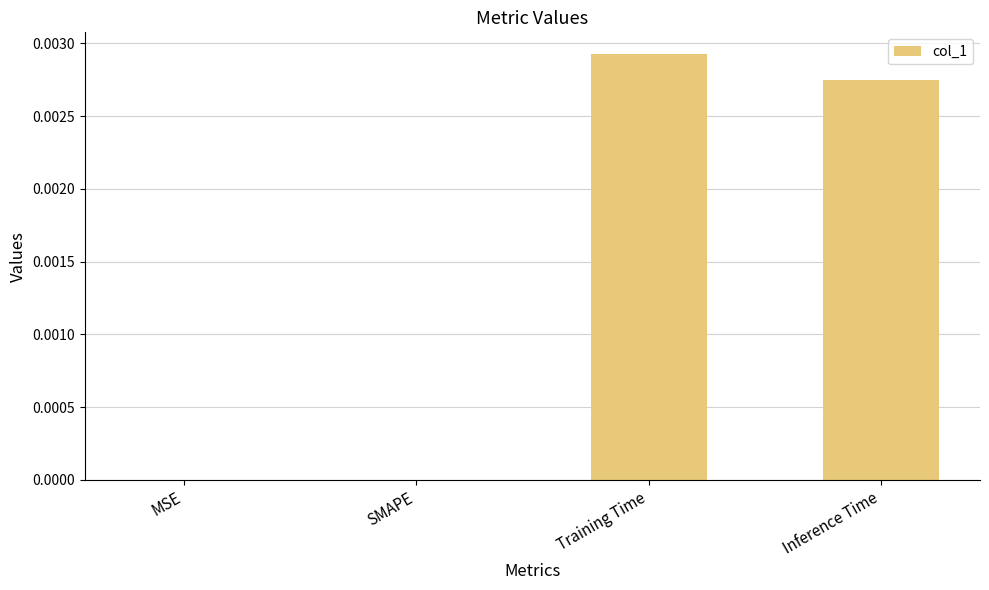

Are the bars horizontal?

No